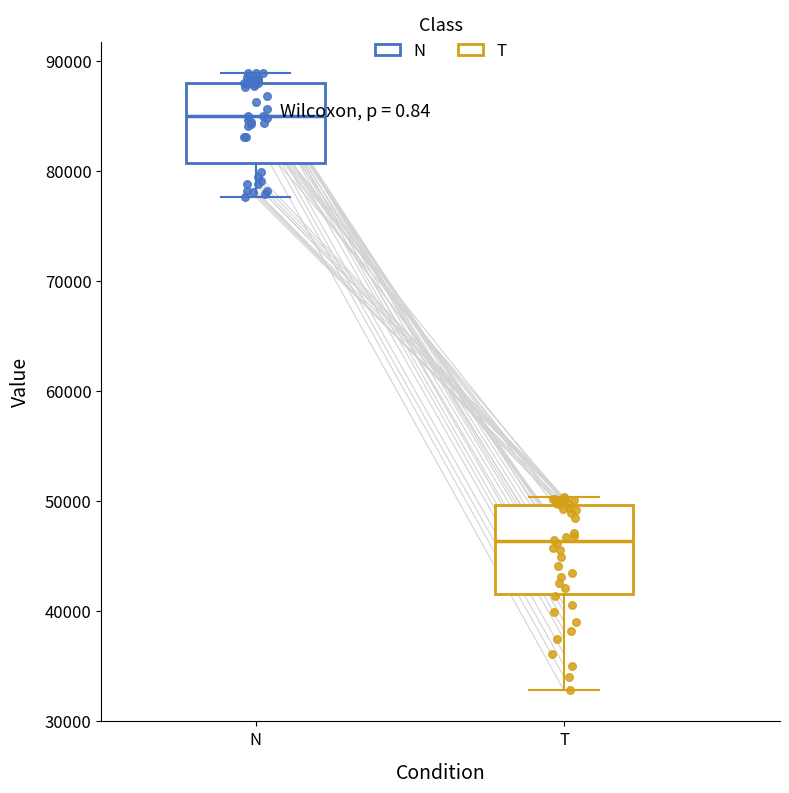

Reading left to right, transcribe this box plot: for each box, give where its median line is, the range the box spans, and where its two whiskers end, as read against the y-axis. The values are not printed on the chart, so give them approximately, as read against the axis.

N: median 85000, box 81000 to 88000, whiskers 78000 to 89000
T: median 46000, box 42000 to 50000, whiskers 33000 to 50000 (just above the box's upper edge)